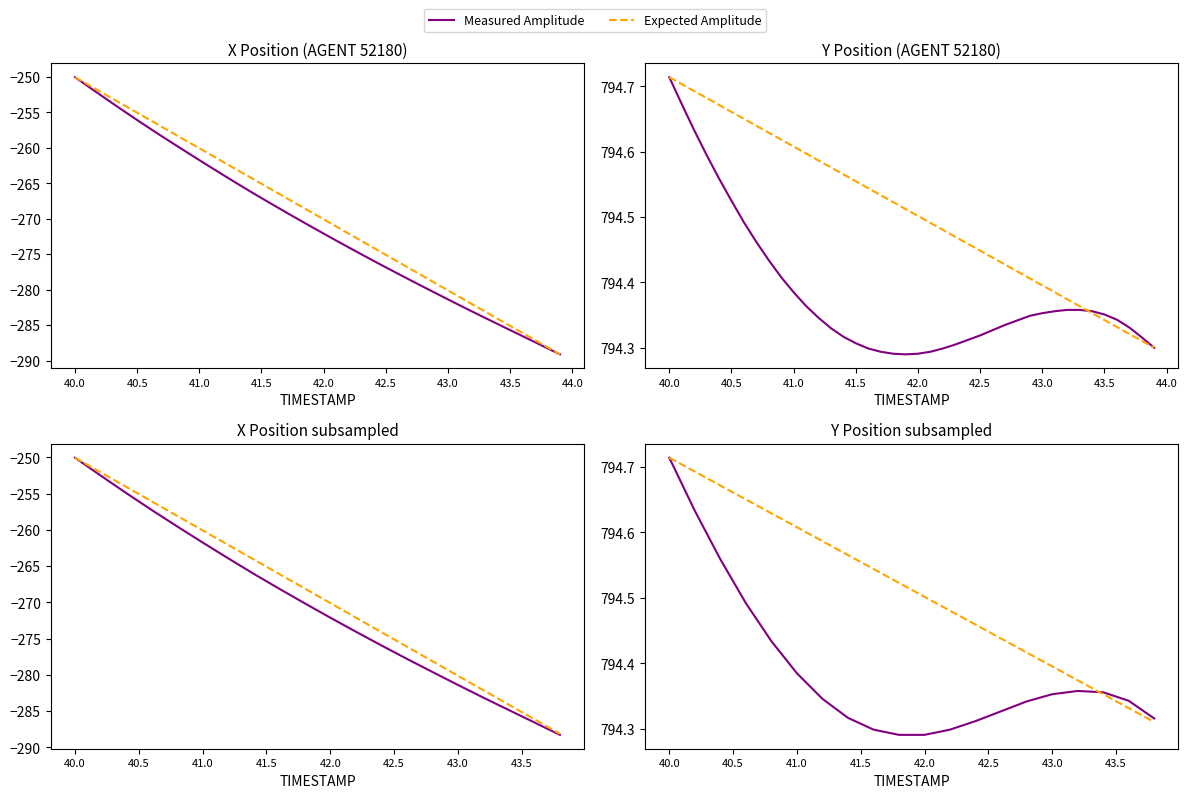

What is the sum of all Measured Amplitude values?

15887.8